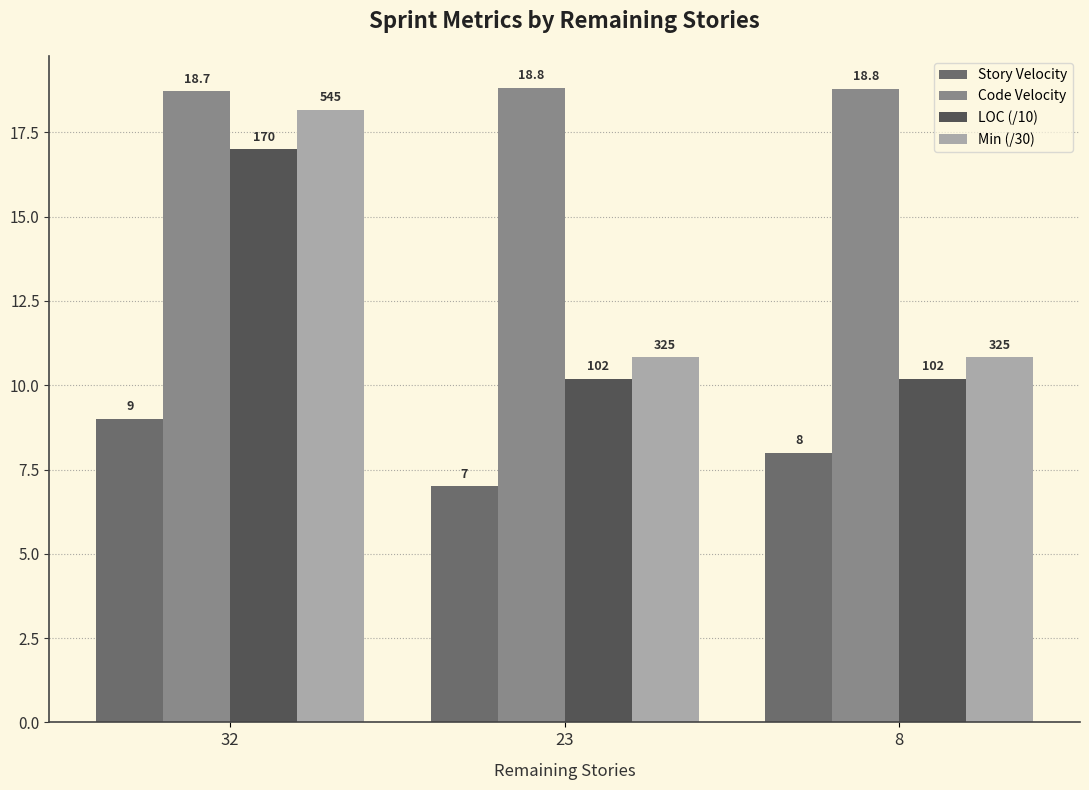

What is the approximate value of Code Velocity at 23?

18.8